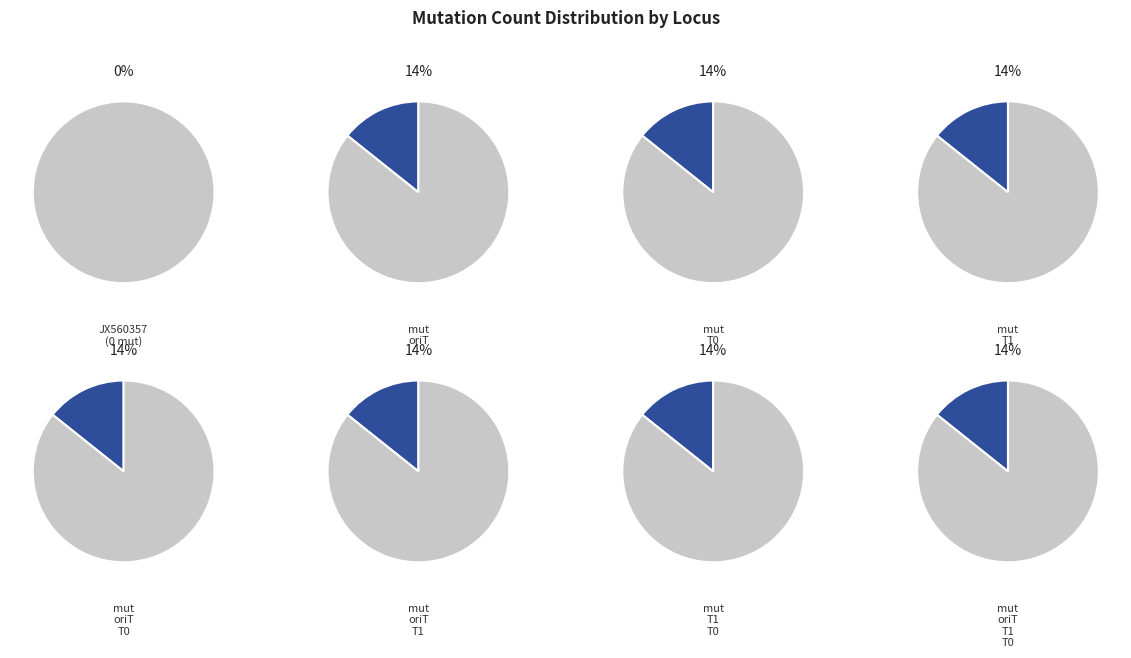

How many segments does this pie chart have?

8